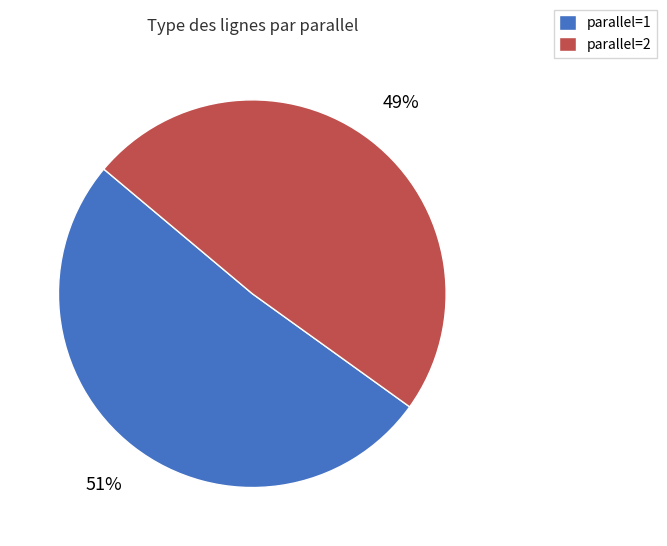

Is the sum of parallel=1 and parallel=2 greater than half?

Yes